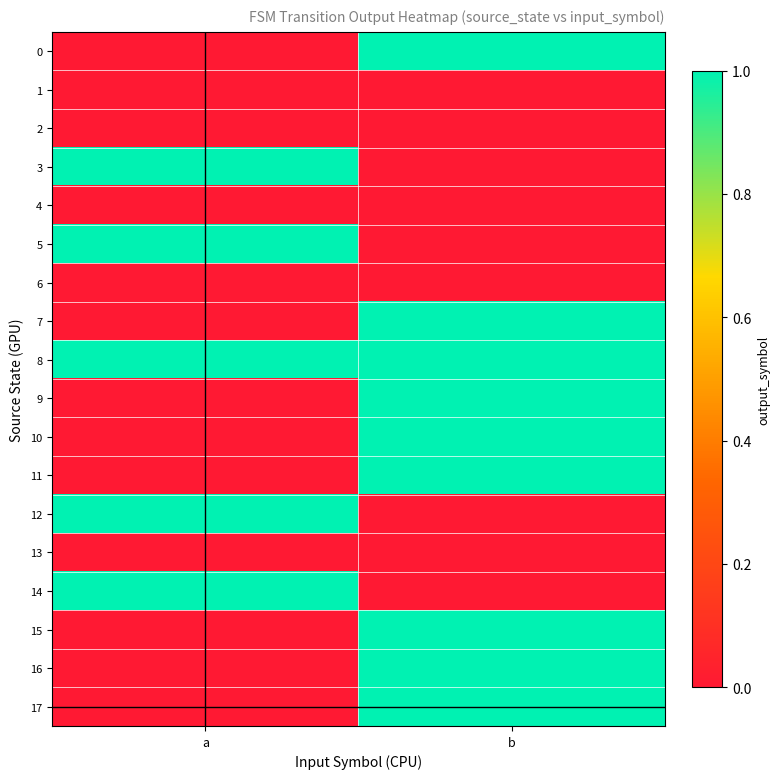

Reading left to right, what are all the values shown in this chart?

0: a=0	b=1
1: a=0	b=0
2: a=0	b=0
3: a=1	b=0
4: a=0	b=0
5: a=1	b=0
6: a=0	b=0
7: a=0	b=1
8: a=1	b=1
9: a=0	b=1
10: a=0	b=1
11: a=0	b=1
12: a=1	b=0
13: a=0	b=0
14: a=1	b=0
15: a=0	b=1
16: a=0	b=1
17: a=0	b=1